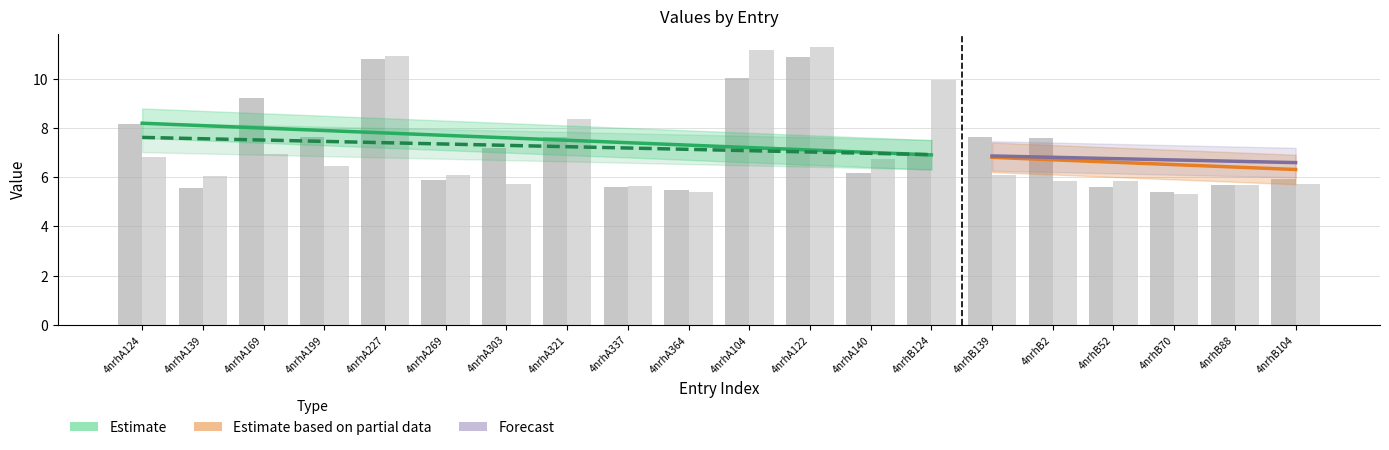

Reading left to right, transcribe all the data shown in this chart.

col_6: 4nrhA124=8.1	4nrhA139=5.6	4nrhA169=9.2	4nrhA199=7.6	4nrhA227=10.8	4nrhA269=5.9	4nrhA303=7.2	4nrhA321=7.6	4nrhA337=5.6	4nrhA364=5.5	4nrhA104=10.0	4nrhA122=10.9	4nrhA140=6.2	4nrhB124=6.9	4nrhB139=7.6	4nrhB2=7.6	4nrhB52=5.6	4nrhB70=5.4	4nrhB88=5.7	4nrhB104=5.9
col_7: 4nrhA124=6.8	4nrhA139=6.0	4nrhA169=7.0	4nrhA199=6.5	4nrhA227=10.9	4nrhA269=6.1	4nrhA303=5.7	4nrhA321=8.4	4nrhA337=5.6	4nrhA364=5.4	4nrhA104=11.2	4nrhA122=11.3	4nrhA140=6.8	4nrhB124=10.0	4nrhB139=6.1	4nrhB2=5.8	4nrhB52=5.8	4nrhB70=5.3	4nrhB88=5.7	4nrhB104=5.7